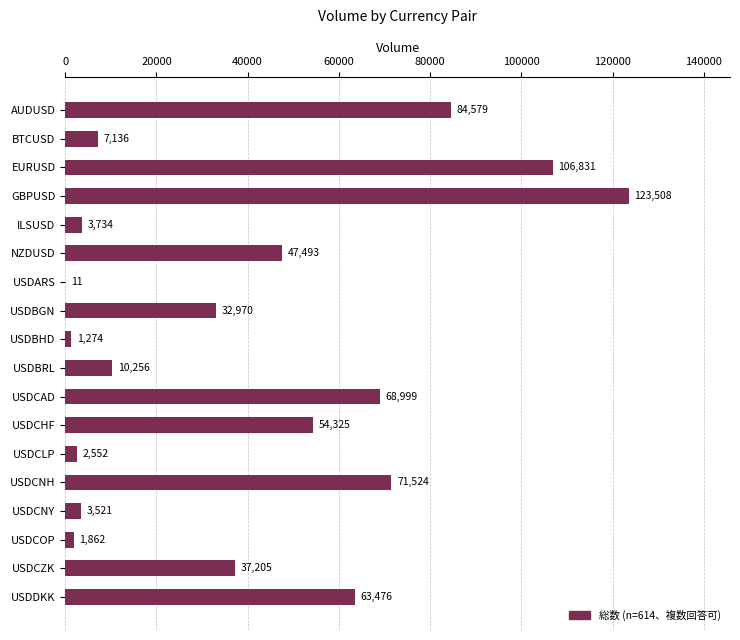

Which category has the highest value across all series?

GBPUSD